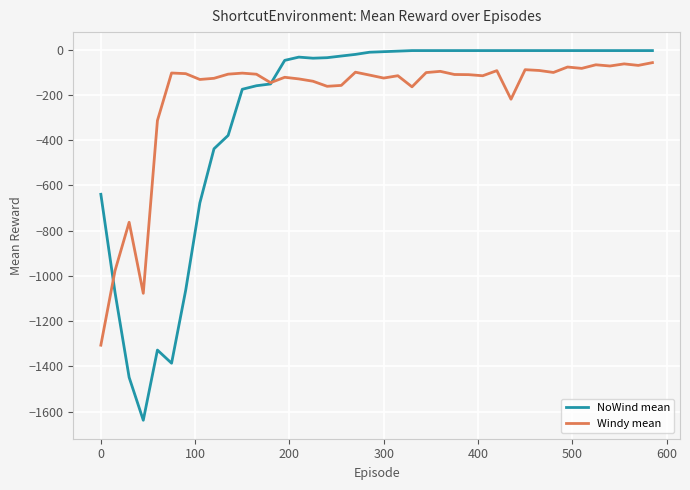

Which series has the largest range (max minus min)?

NoWind mean